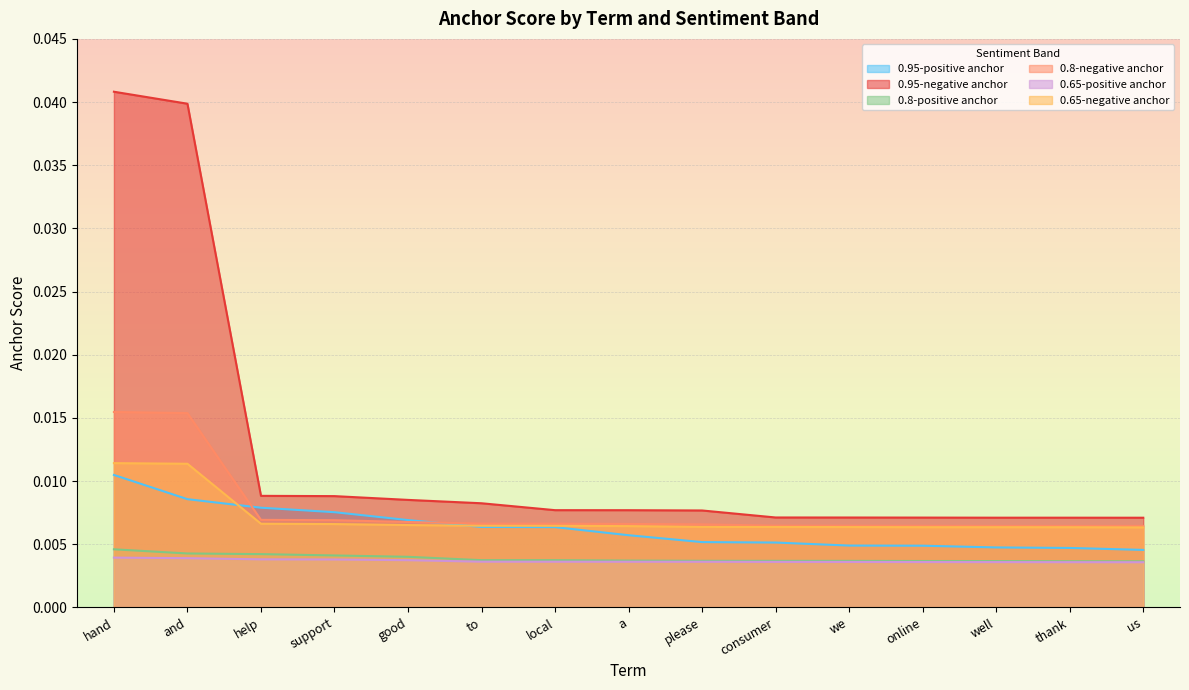

True or false: 0.95-positive anchor and 0.65-positive anchor cross at least once.

False